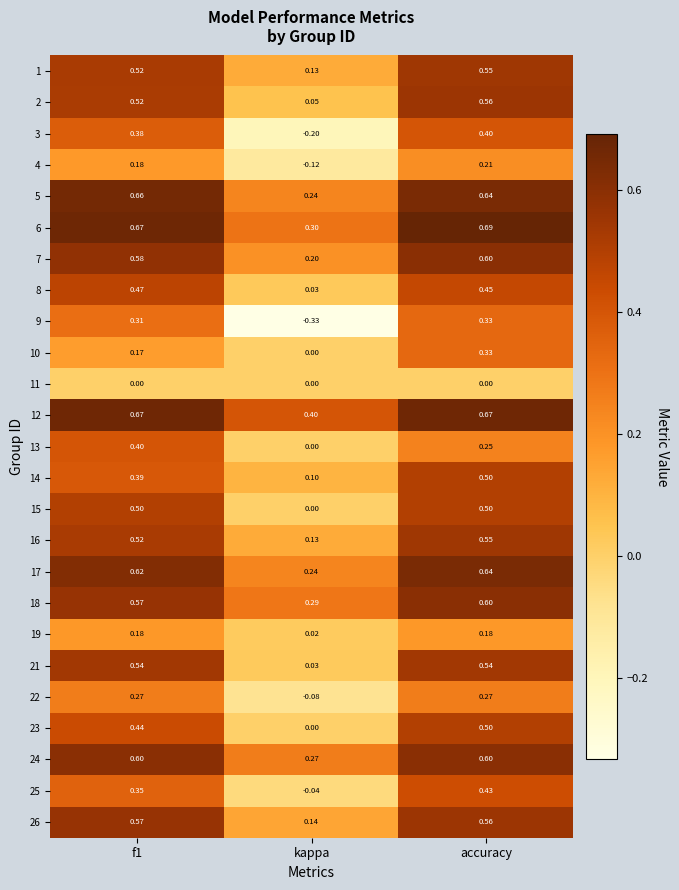

At which category does the chart reach its peak across all series?

accuracy